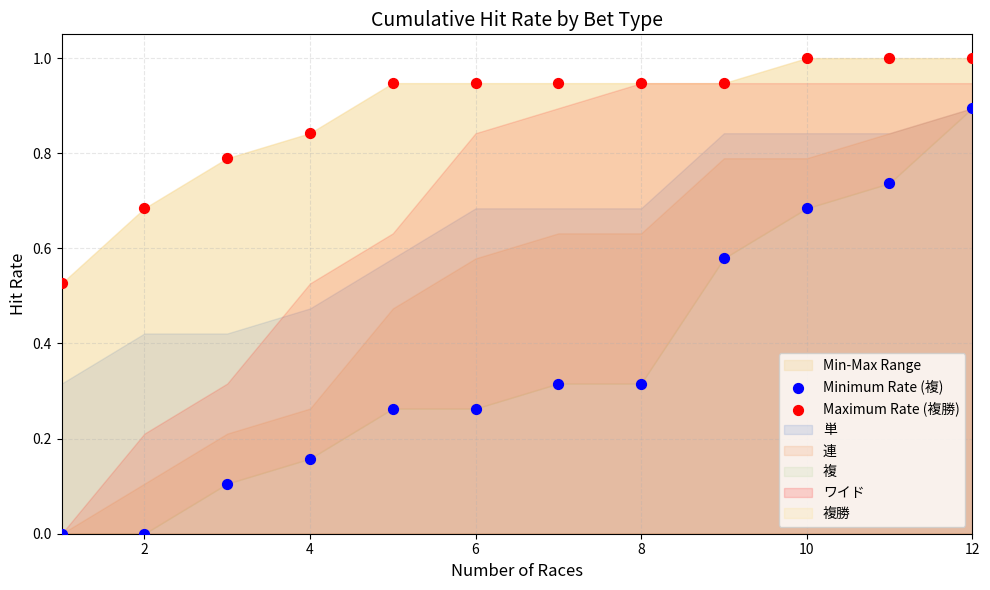

Which series reaches the maximum Y coordinate?

Maximum Rate (複勝)